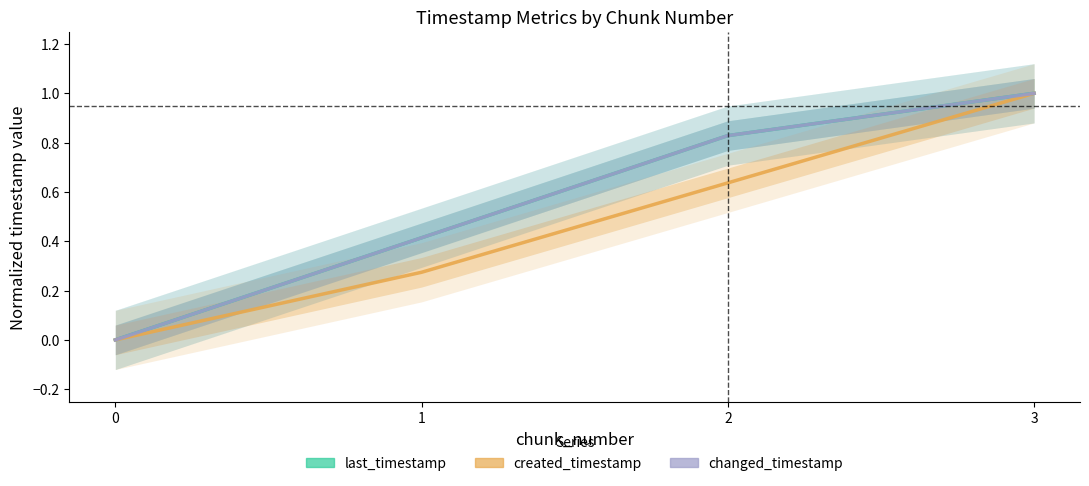

What is the total value across all series at 2?

2.3